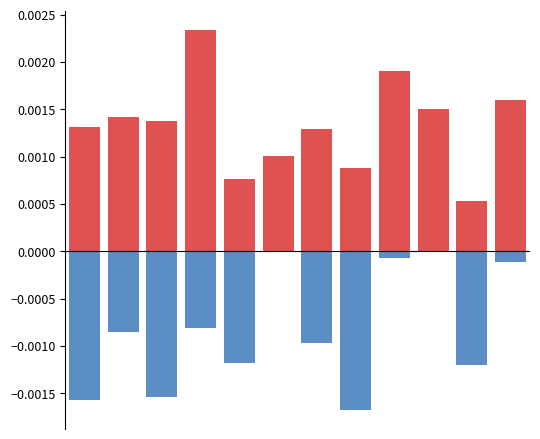

Between 7 and 3, which is larger?

3